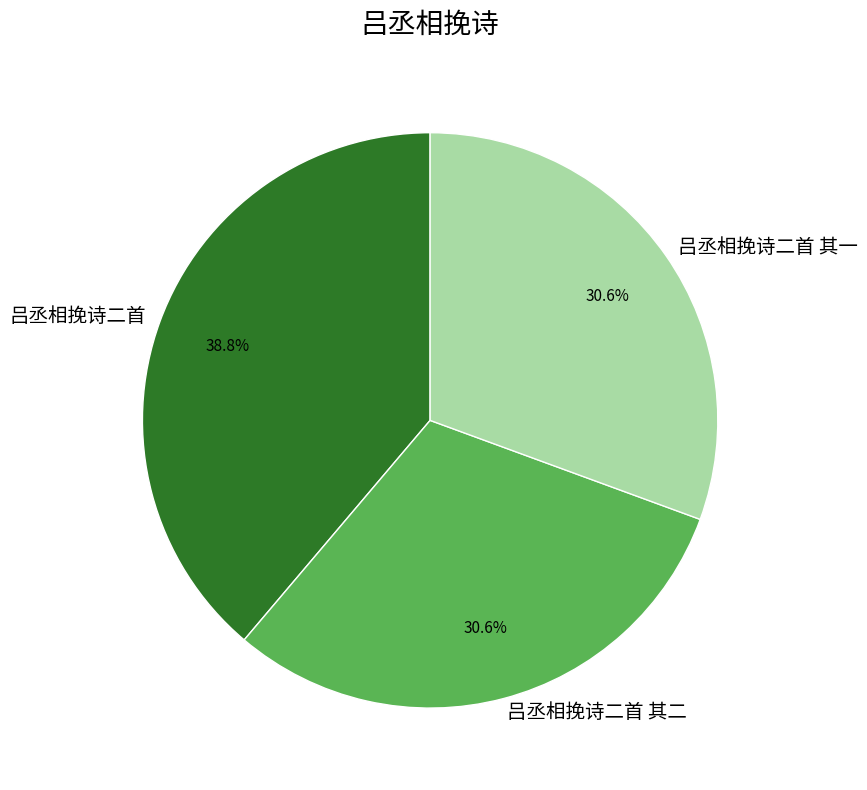

Do 吕丞相挽诗二首 and 吕丞相挽诗二首 其一 together represent more than half of the pie?

Yes